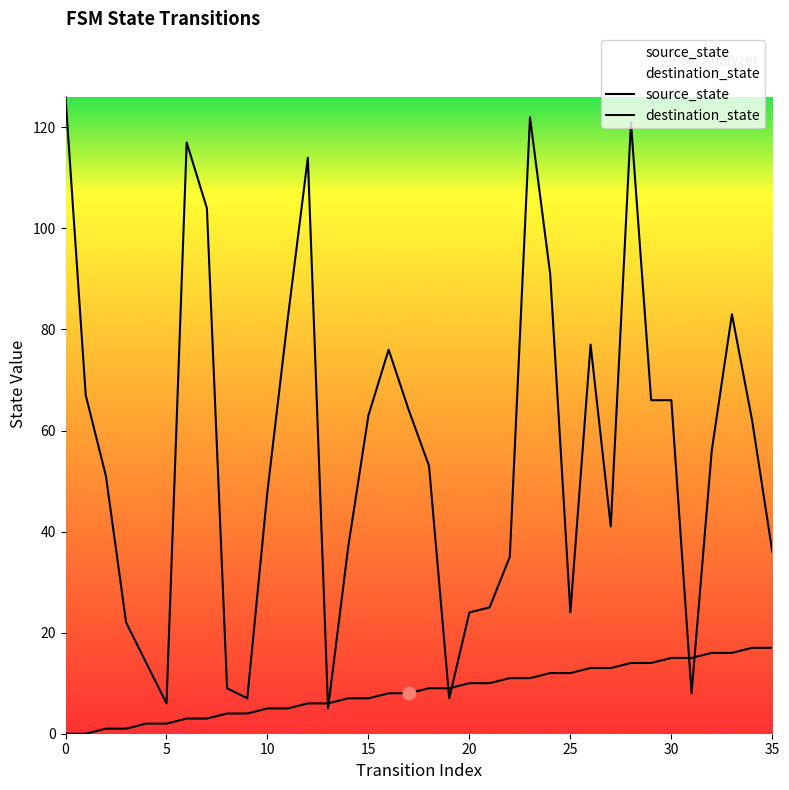

What are all the series names shown in the legend?

source_state, destination_state